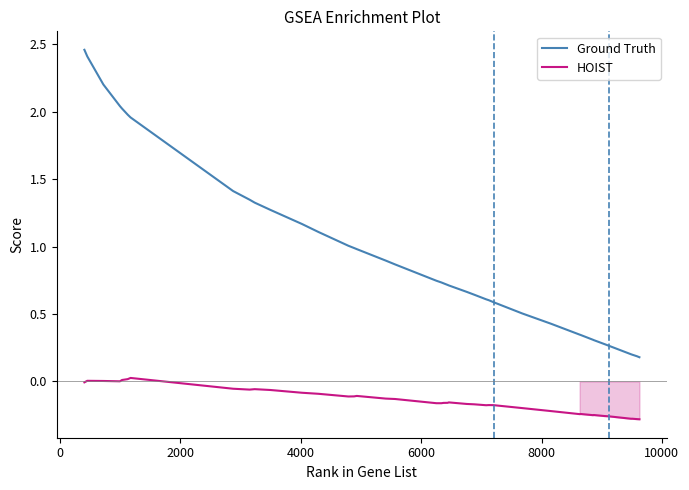

List the series in order of their overall mean, lowest first.

HOIST, Ground Truth